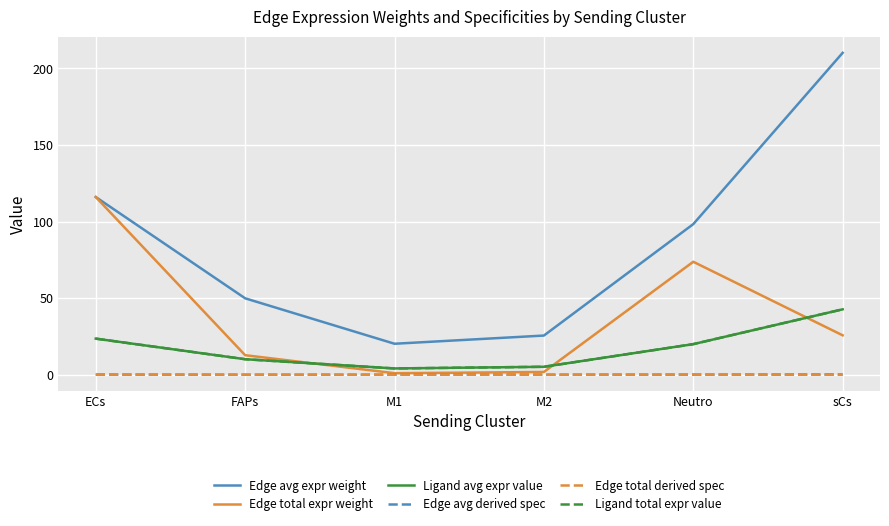

Does the chart display data point markers on the line(s)?

No